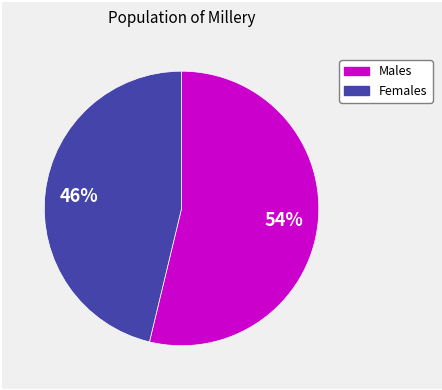

To the nearest percent, what is the difference between the largest and smallest slice percentages?

8%